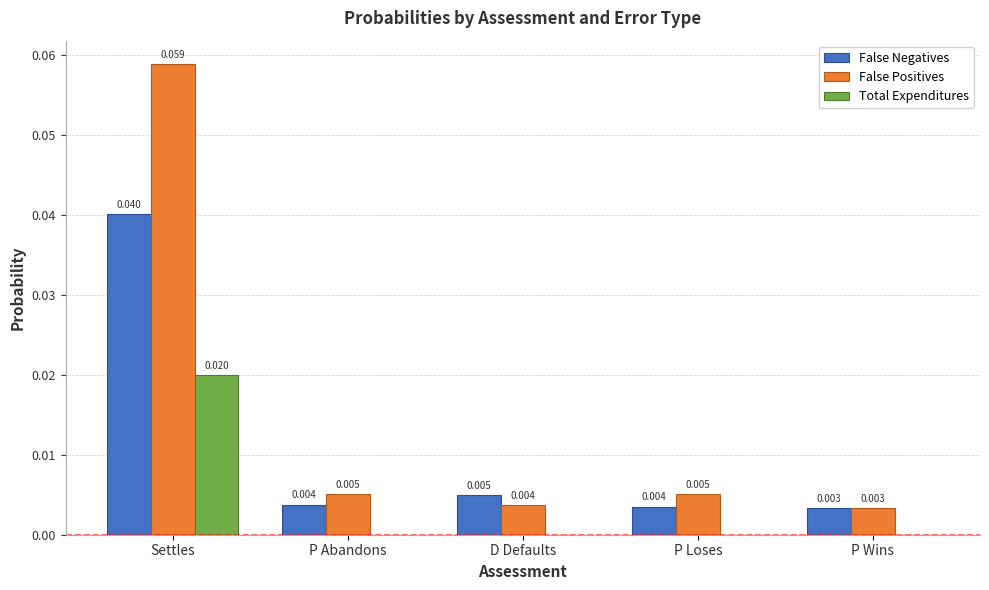

Are the bars horizontal?

No